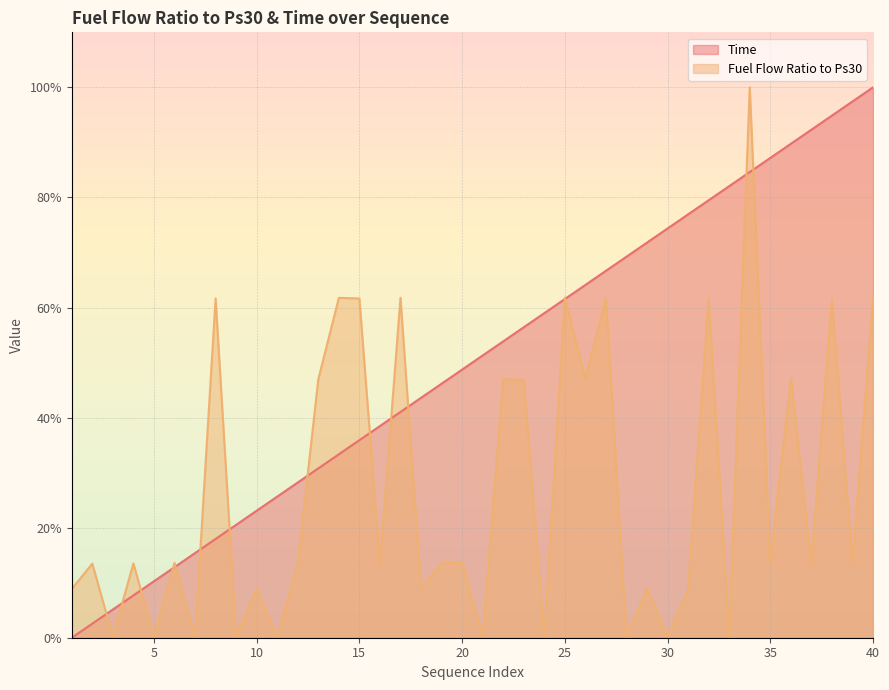

What is the sum of all Time values?

2000.0